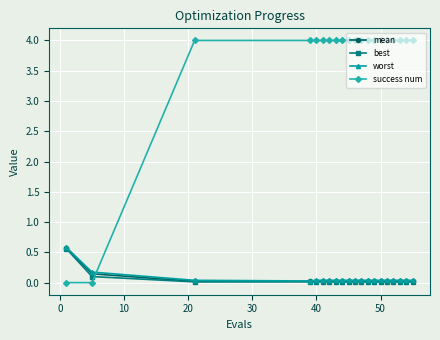

Which series has the largest range (max minus min)?

success num